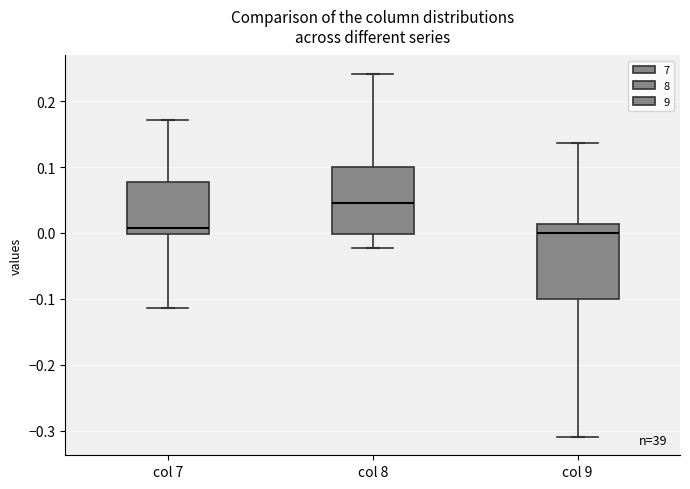

Which box is the tallest, from its lower edge to its upper edge?

col 9